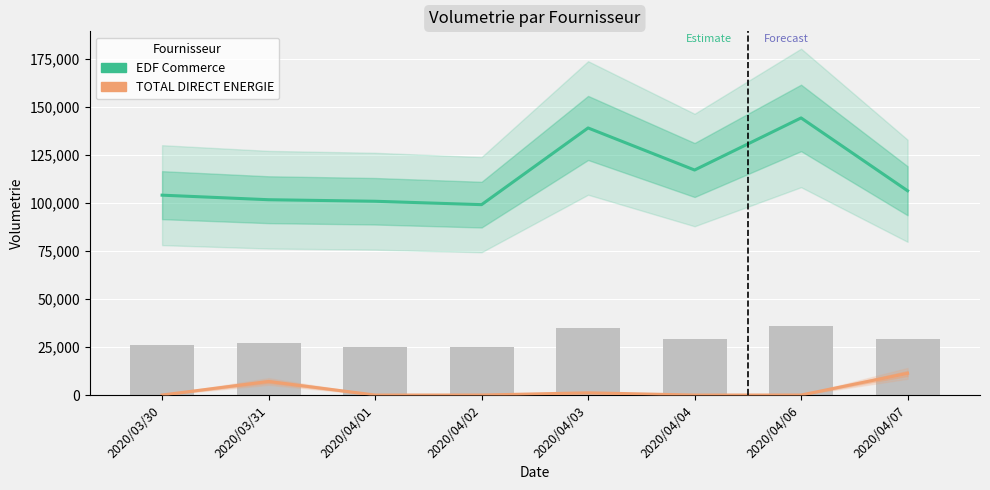

What is the label of the 4th bar from the left?

2020/04/02